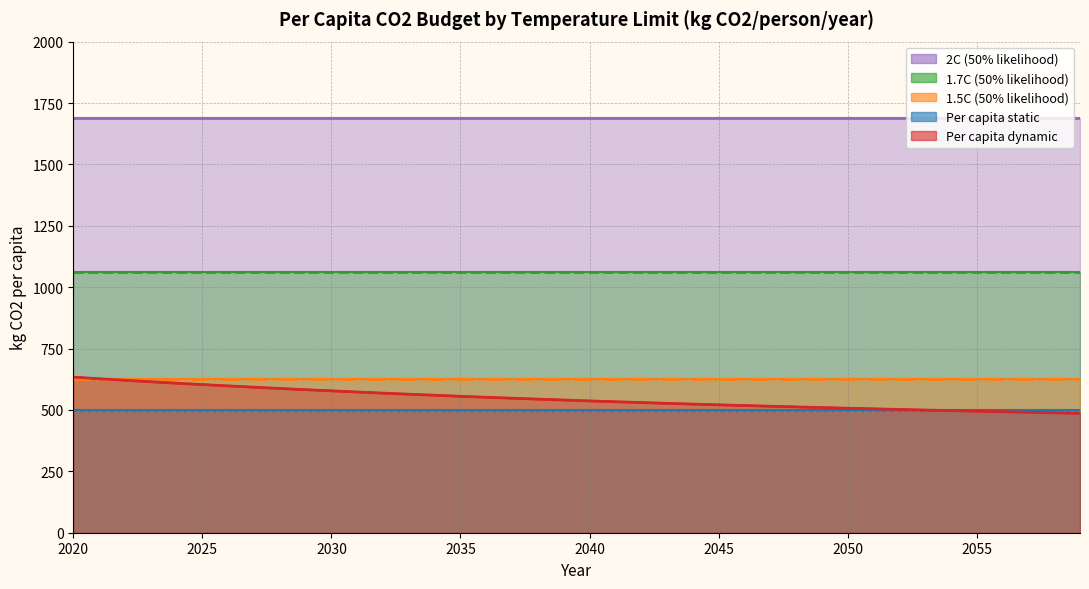

What is the total value across all series at 2033?

4443.4